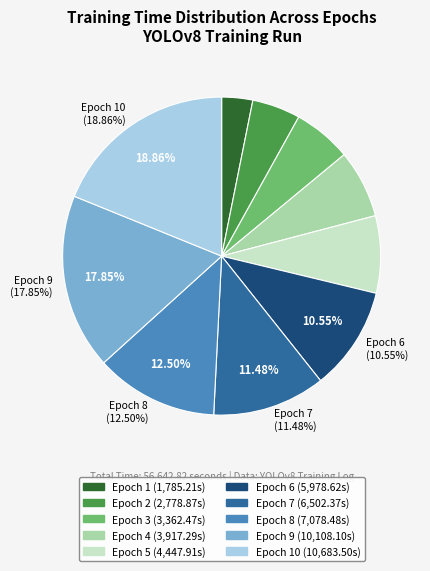

Count the number of slices in the pie.

10